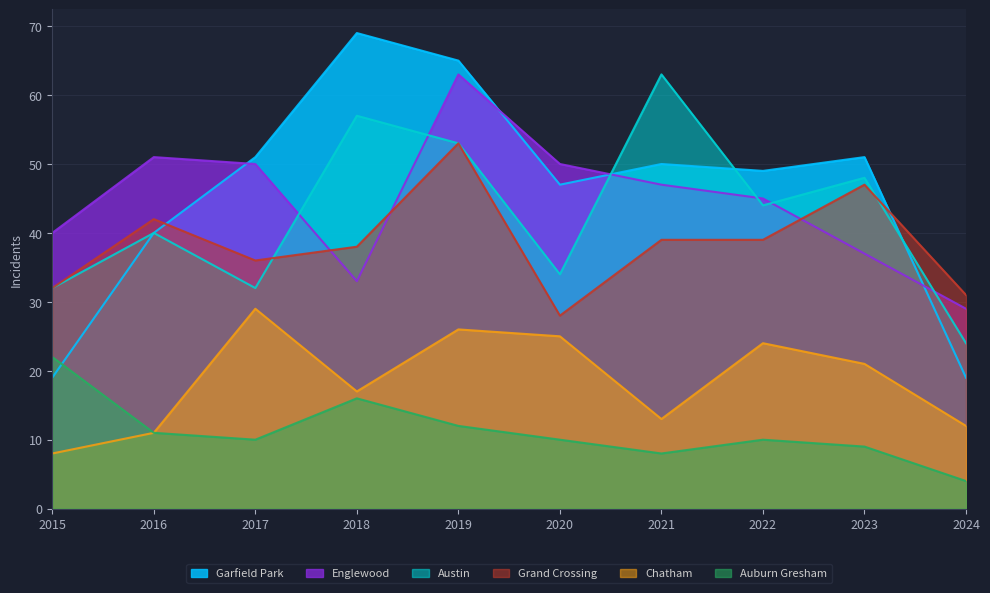

What value does the Garfield Park series have at 2021, to the nearest 10?

50